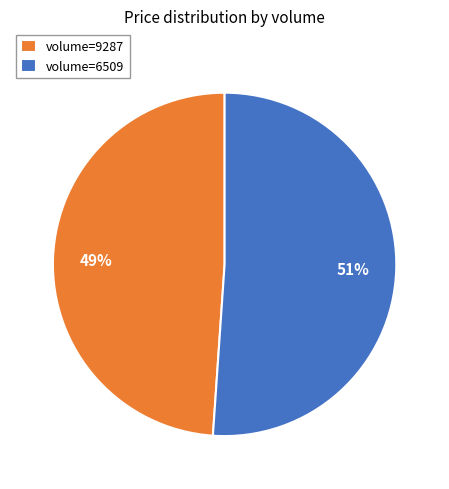

Is there a majority slice in this chart?

Yes